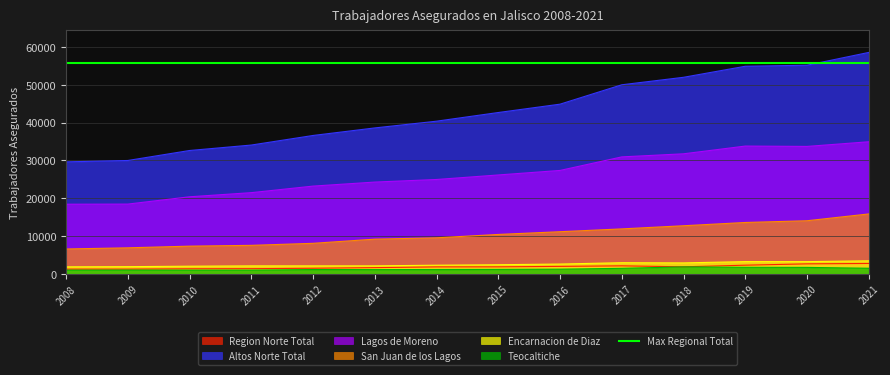

Which series has the largest total across all categories?

Altos Norte Total